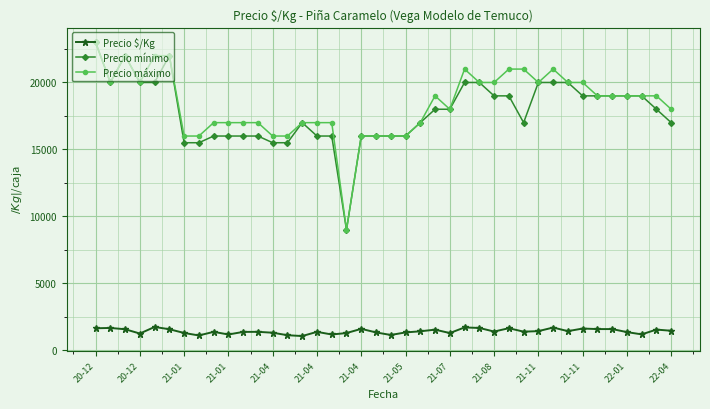

True or false: Precio mínimo and Precio $/Kg cross at least once.

False